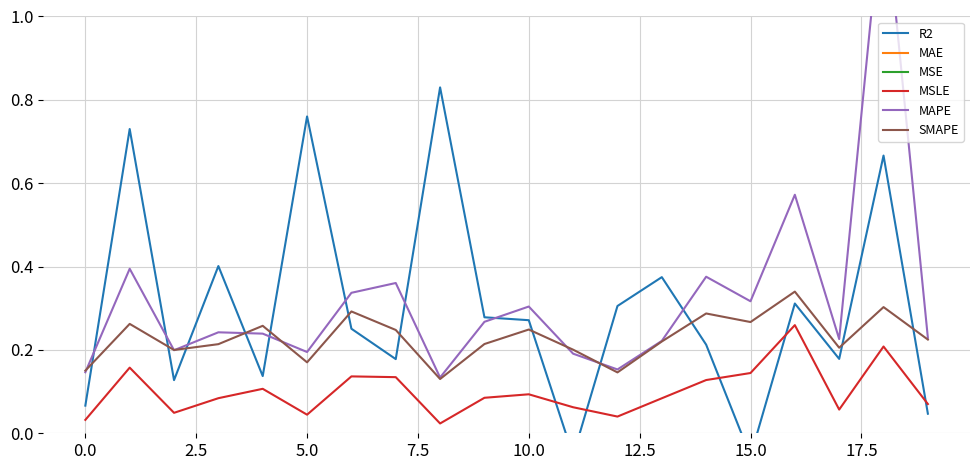

True or false: MSLE and SMAPE intersect in this chart.

False